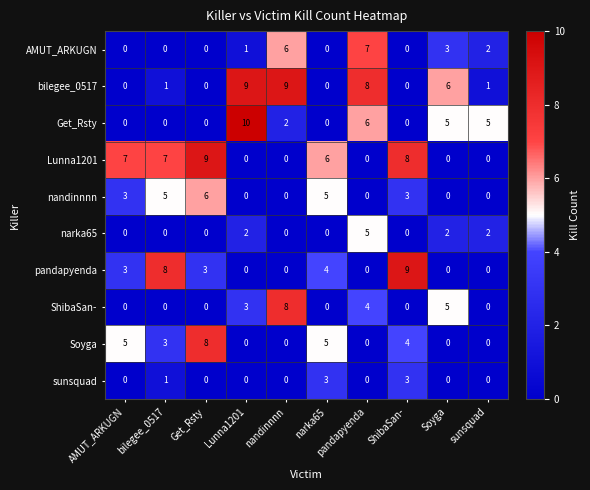

Which series has the largest range (max minus min)?

Get_Rsty